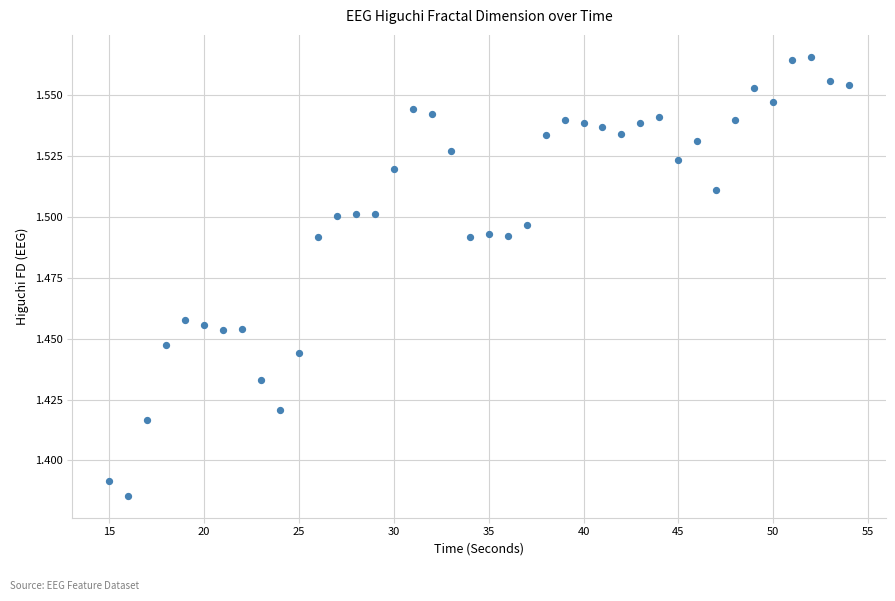

What is the range of X values (max minus min)?

39.0